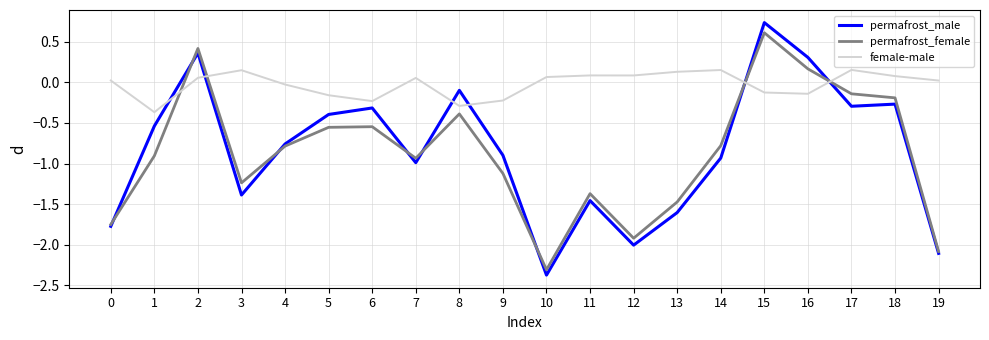

Between which two adjacent categories do permafrost_male and female-male first intersect?

1 and 2